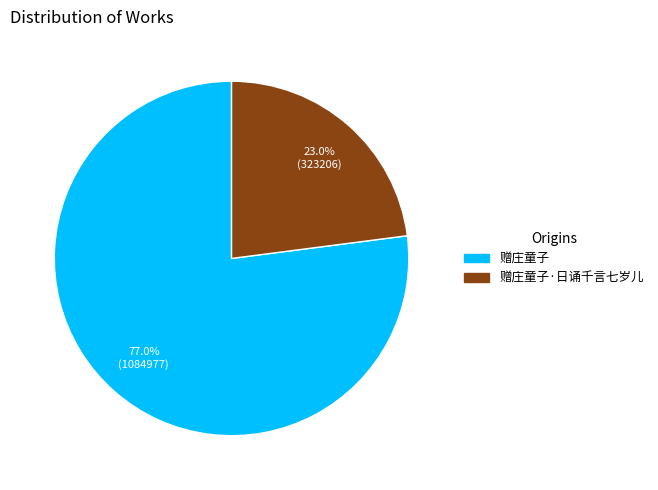

Is there a majority slice in this chart?

Yes